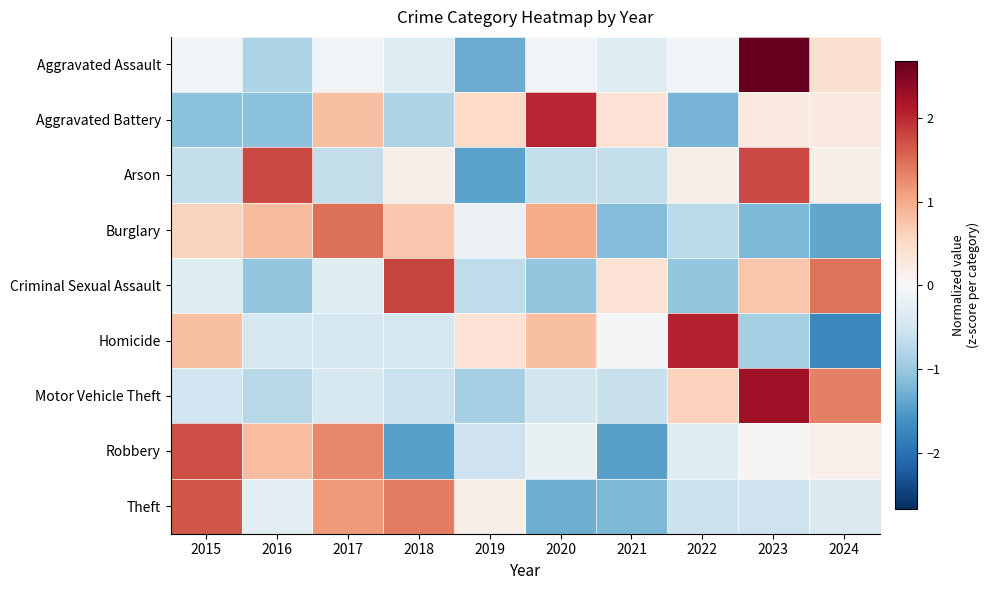

Reading left to right, transcribe all the data shown in this chart.

Aggravated Assault: 2015=-0.1	2016=-0.8	2017=-0.1	2018=-0.3	2019=-1.3	2020=-0.1	2021=-0.3	2022=-0.1	2023=2.7	2024=0.4
Aggravated Battery: 2015=-1.1	2016=-1.1	2017=0.8	2018=-0.8	2019=0.5	2020=2.0	2021=0.4	2022=-1.2	2023=0.3	2024=0.3
Arson: 2015=-0.6	2016=1.8	2017=-0.6	2018=0.2	2019=-1.4	2020=-0.6	2021=-0.6	2022=0.2	2023=1.8	2024=0.2
Burglary: 2015=0.6	2016=0.9	2017=1.5	2018=0.7	2019=-0.2	2020=1.0	2021=-1.2	2022=-0.7	2023=-1.2	2024=-1.4
Criminal Sexual Assault: 2015=-0.3	2016=-1.0	2017=-0.3	2018=1.8	2019=-0.7	2020=-1.0	2021=0.4	2022=-1.0	2023=0.7	2024=1.5
Homicide: 2015=0.8	2016=-0.5	2017=-0.5	2018=-0.5	2019=0.4	2020=0.8	2021=-0.0	2022=2.1	2023=-0.9	2024=-1.7
Motor Vehicle Theft: 2015=-0.5	2016=-0.7	2017=-0.4	2018=-0.6	2019=-0.9	2020=-0.5	2021=-0.6	2022=0.6	2023=2.3	2024=1.3
Robbery: 2015=1.7	2016=0.8	2017=1.3	2018=-1.5	2019=-0.5	2020=-0.2	2021=-1.5	2022=-0.3	2023=0.0	2024=0.1
Theft: 2015=1.7	2016=-0.3	2017=1.1	2018=1.4	2019=0.1	2020=-1.3	2021=-1.2	2022=-0.6	2023=-0.5	2024=-0.4